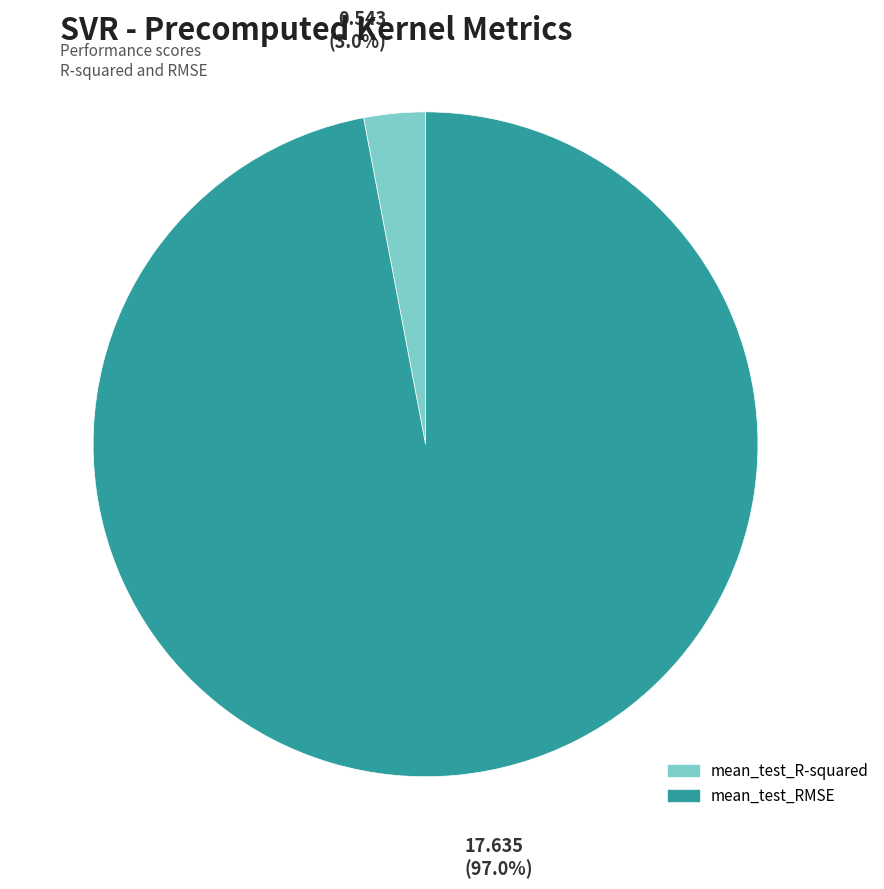

Combined, do mean_test_RMSE and mean_test_R-squared account for over 50%?

Yes